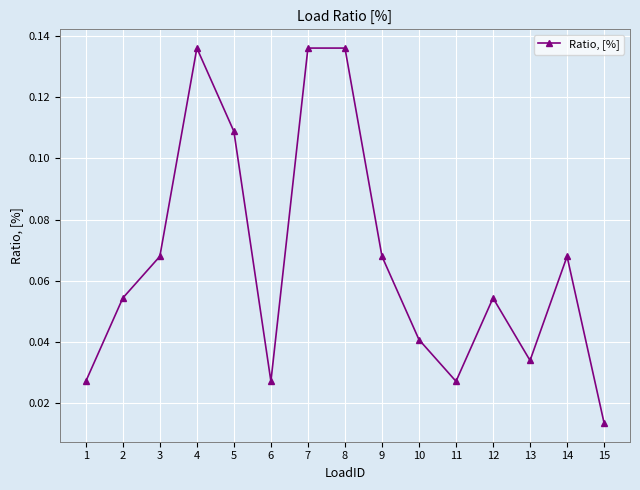

The value at 14 is 0.0. True or false?

False